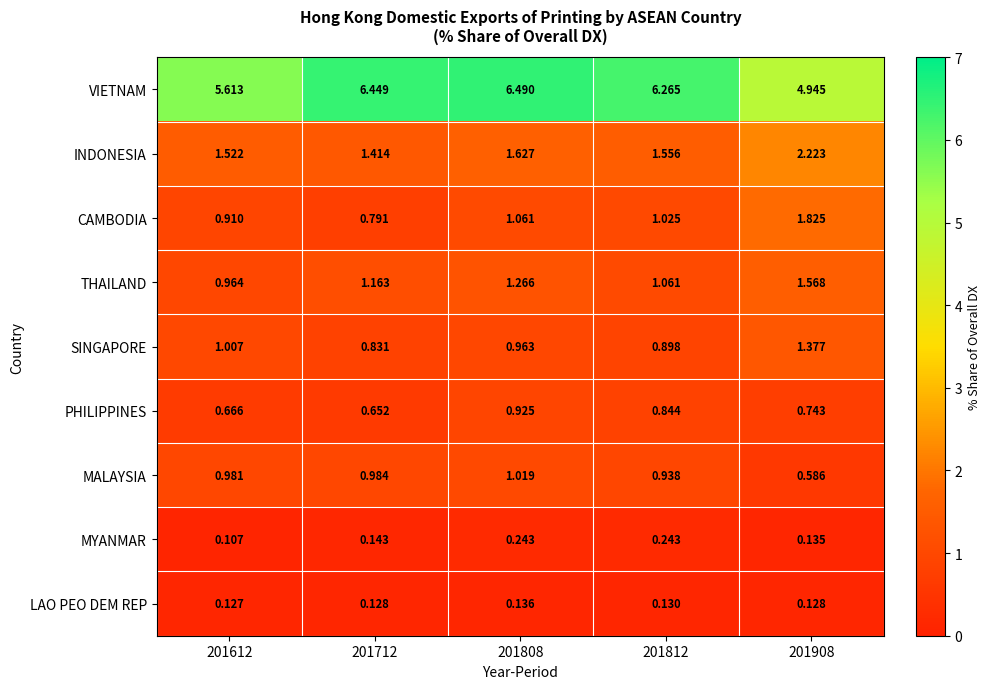

Count the number of data series in this chart.

9